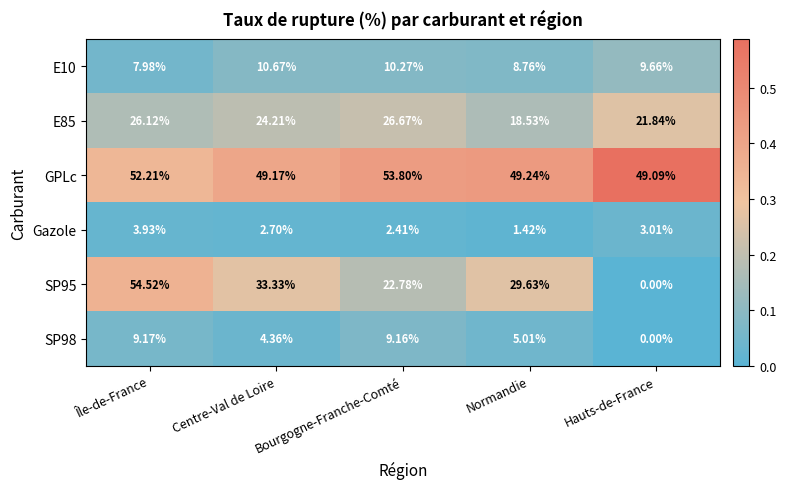

At which category is the sum across all series the highest?

Île-de-France